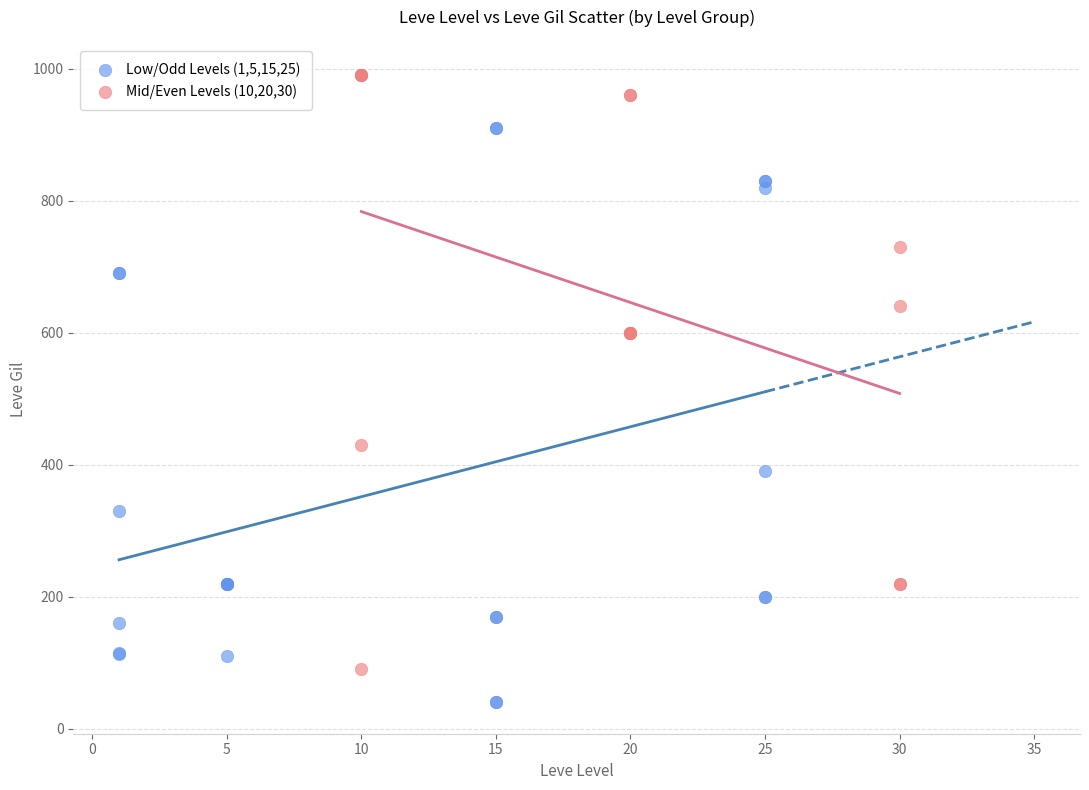

What are all the series names shown in the legend?

Low/Odd Levels (1,5,15,25), Mid/Even Levels (10,20,30)